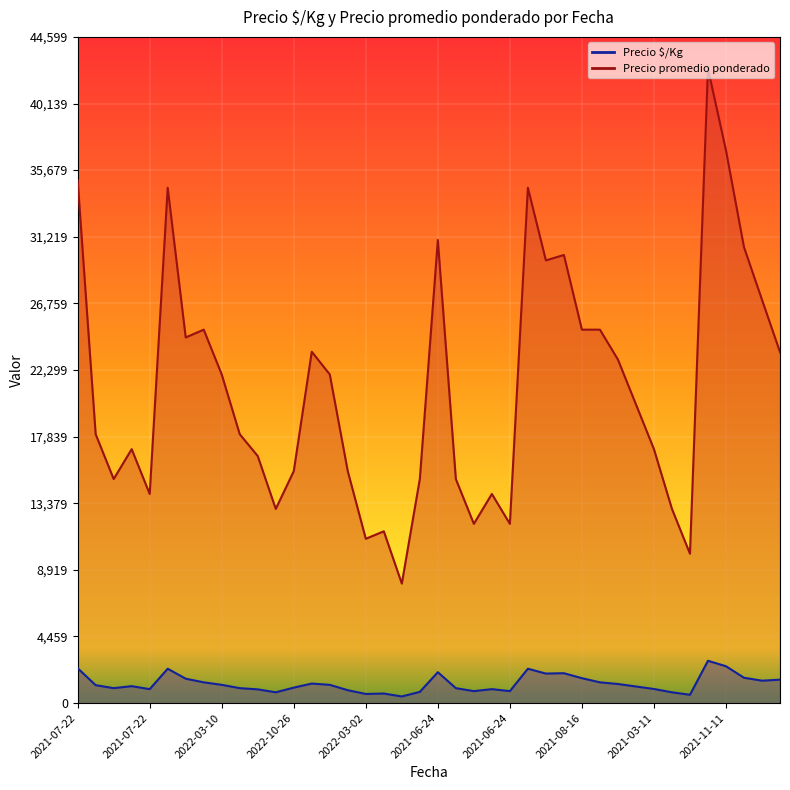

The Precio $/Kg series shows 2832 at 2021-11-11. True or false?

True